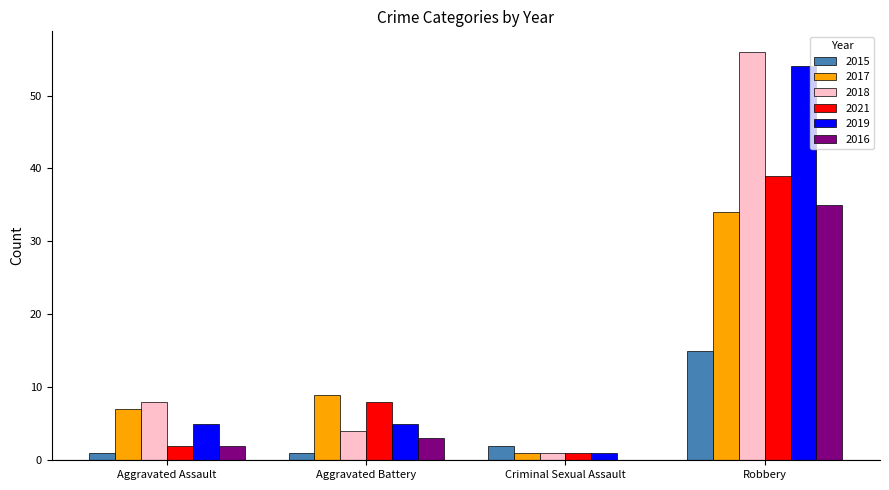

Read the 2016 value at Robbery.

35